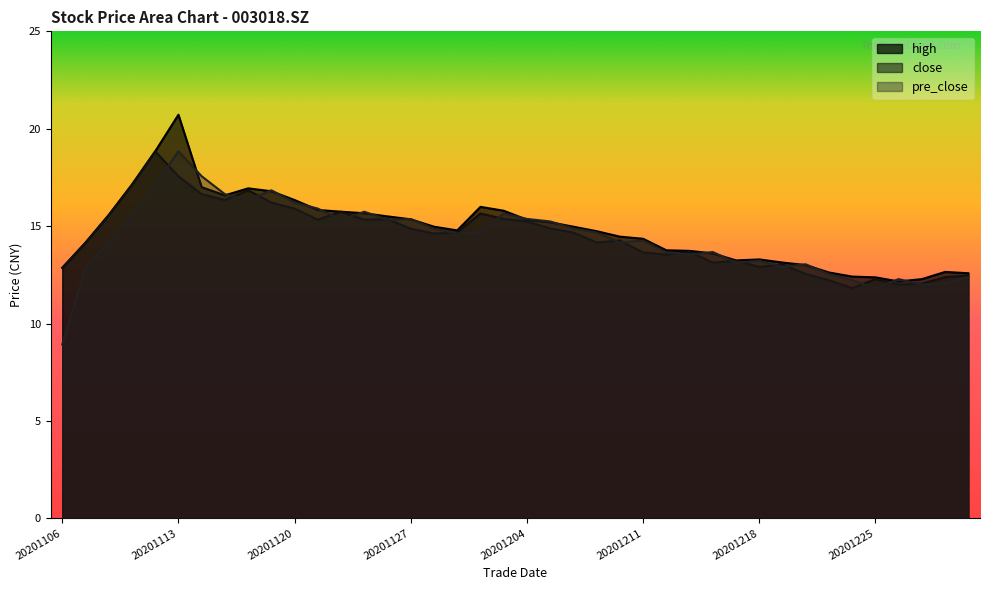

How many values in the high series are below 14?

15